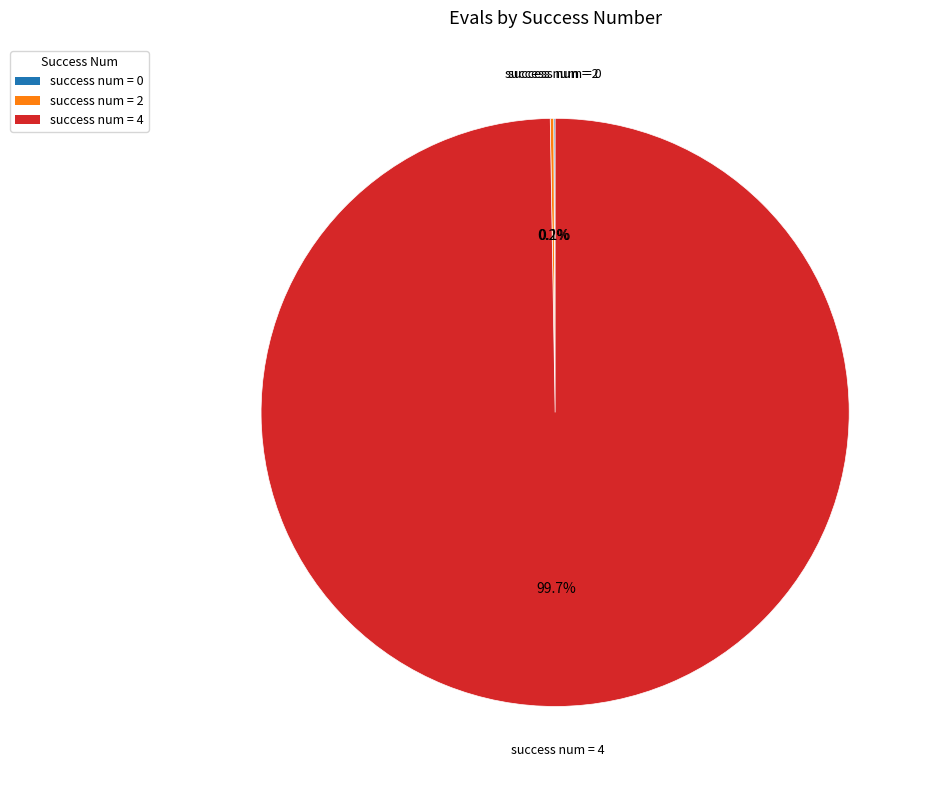

What portion of the pie excludes success num = 4?

0.3%